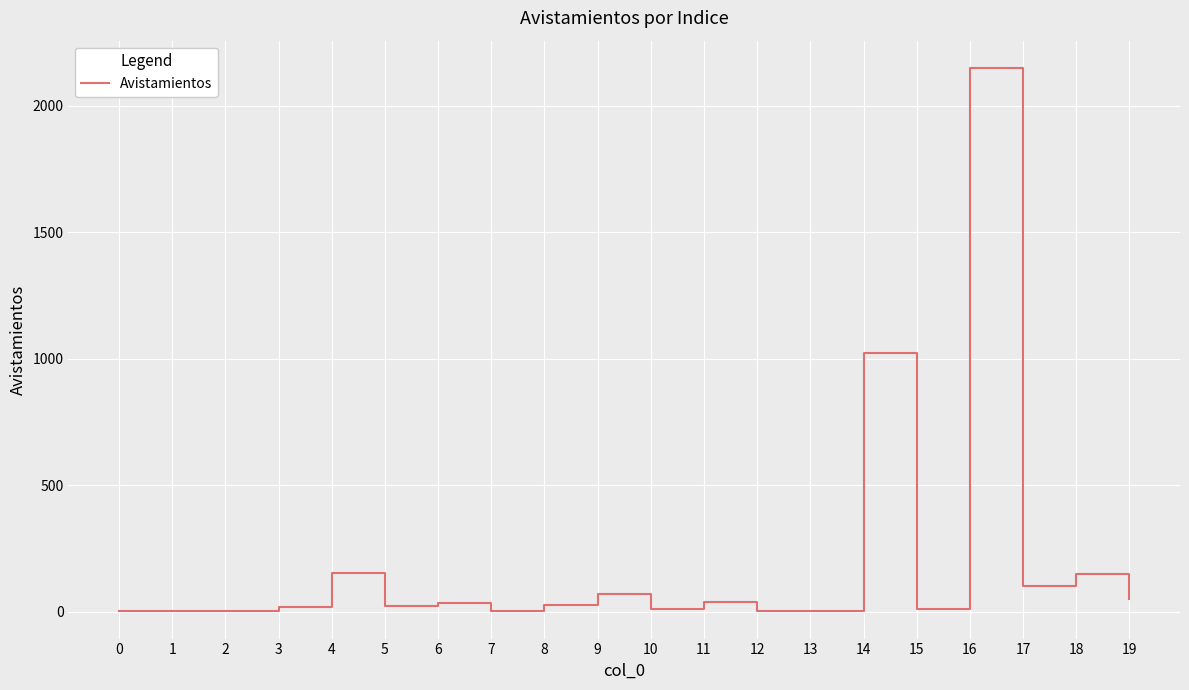

What is the difference between the second highest and minimum values?

1020